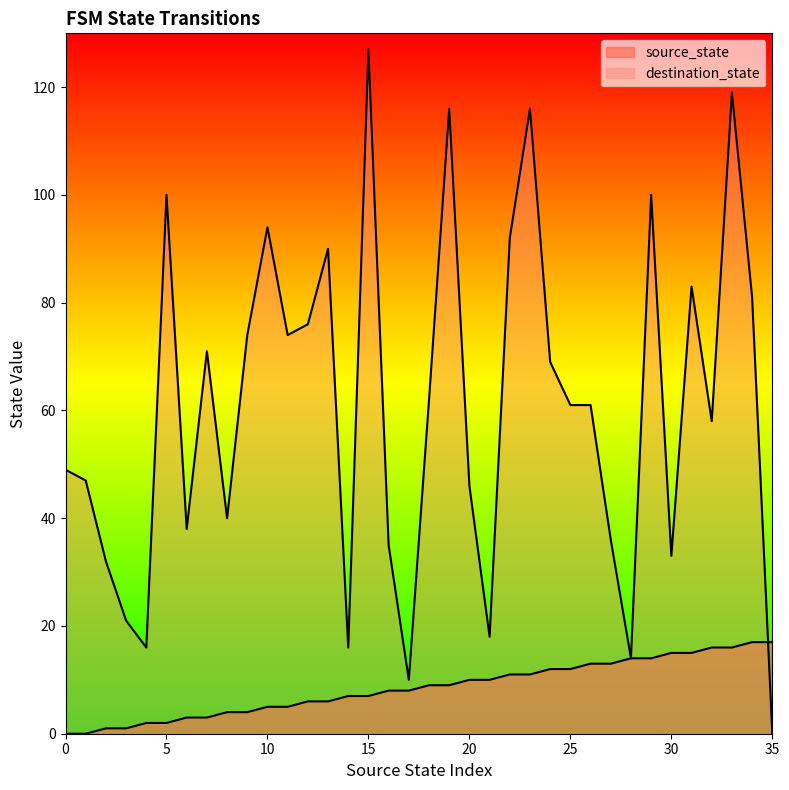

What is the sum of the destination_state values at 27 and 16?

71